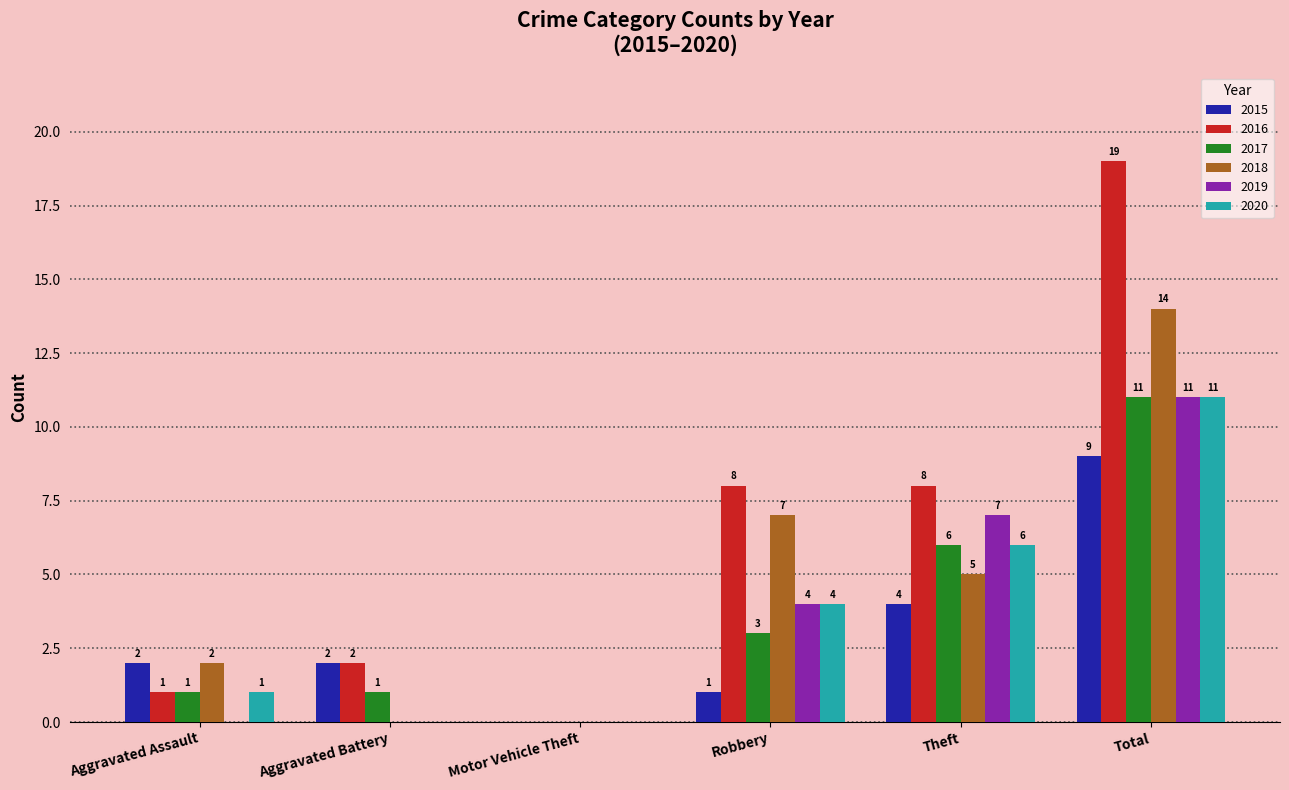

How many series are shown in this chart?

6